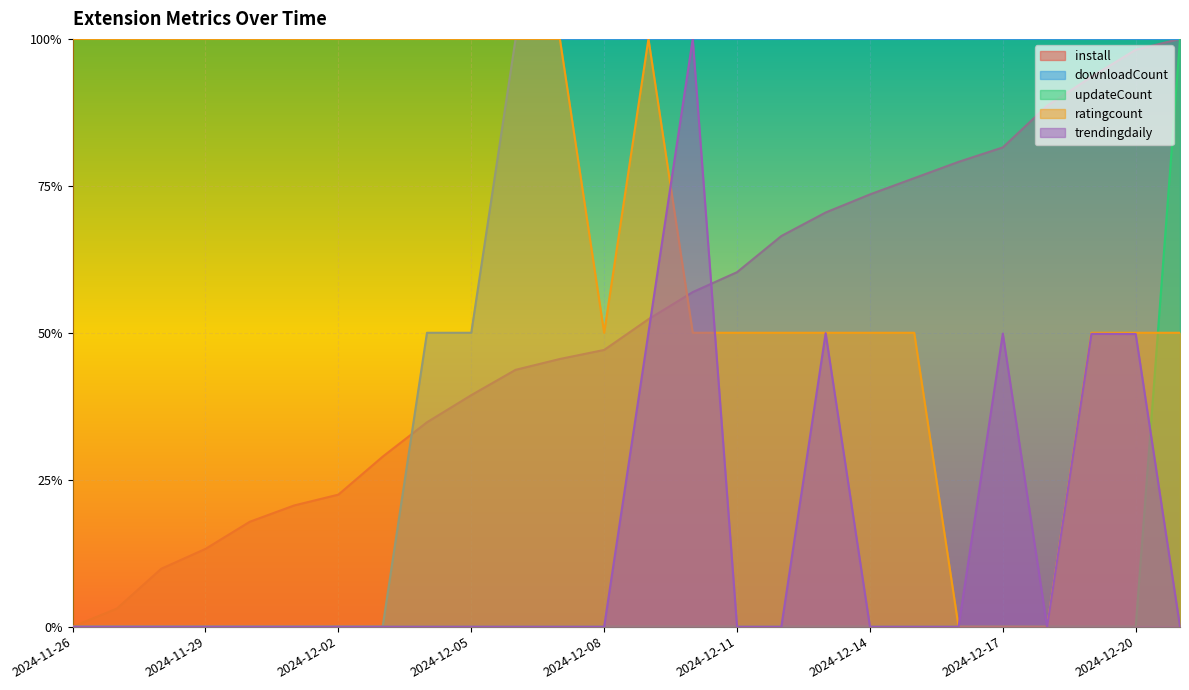

Which series ends up on top after the final intersection of ratingcount and updateCount?

updateCount